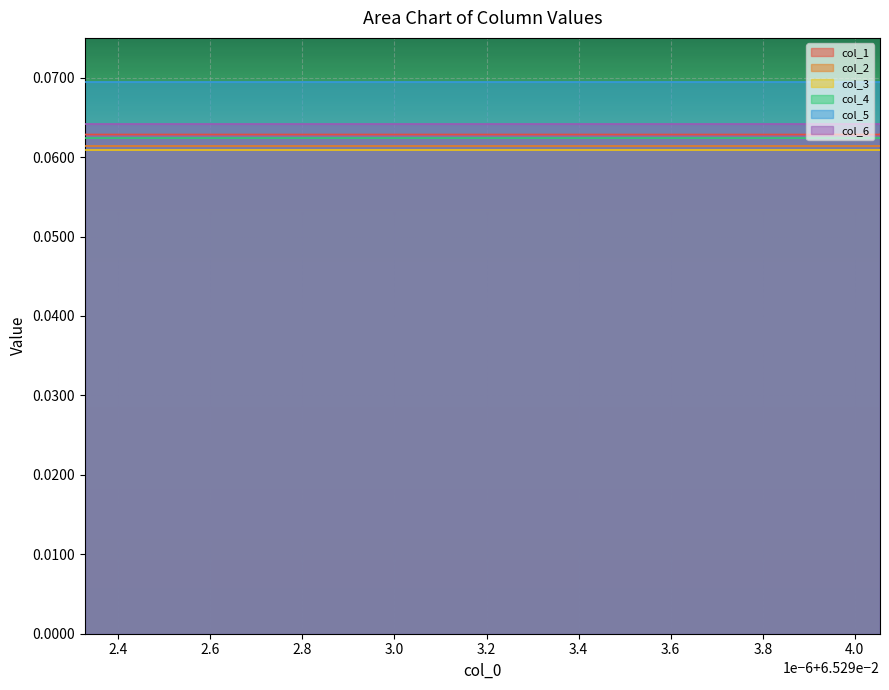

What is the maximum value for col_6?

0.1